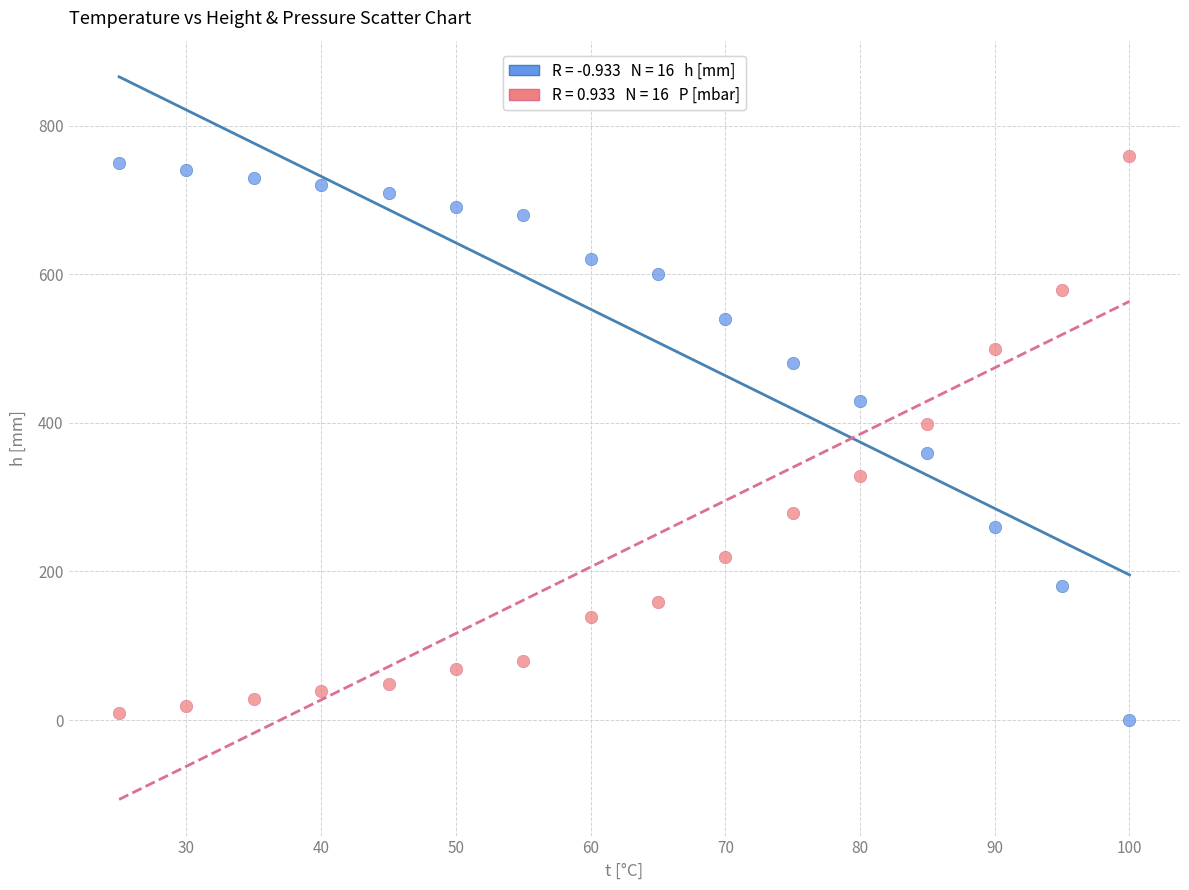

Across all data points, what is the range of X values (max minus min)?

75